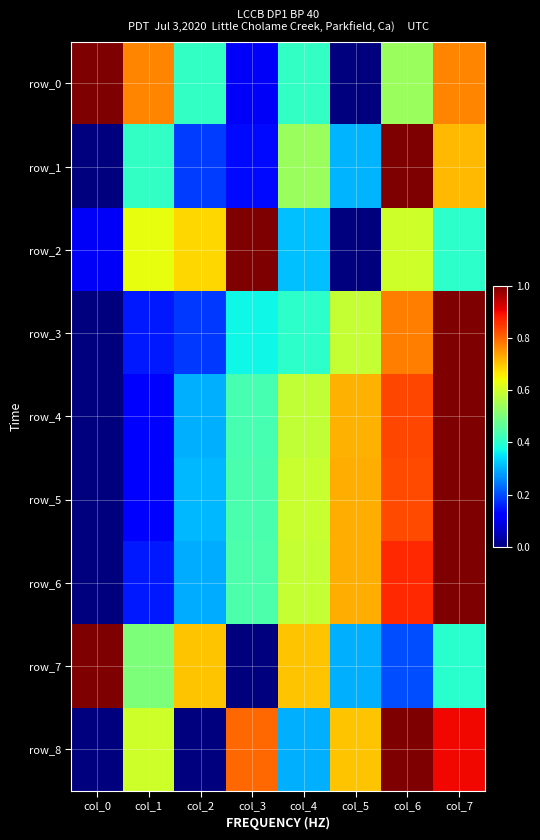

What is the spread (max minus min) of values at col_7?

0.6